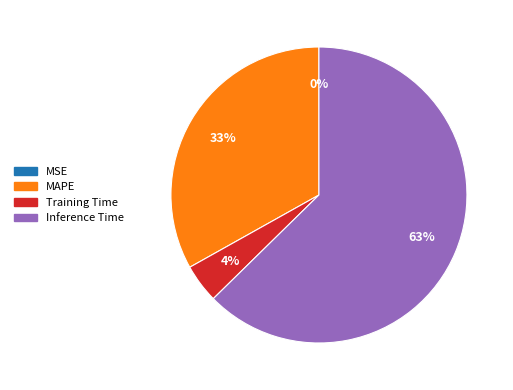

Does any single category account for the majority?

Yes